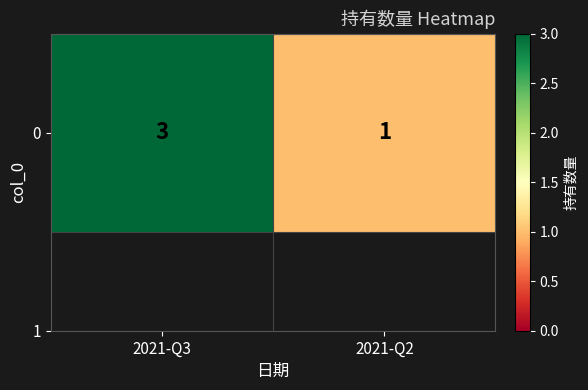

Rank the categories by value from lowest to highest.

2021-Q2, 2021-Q3